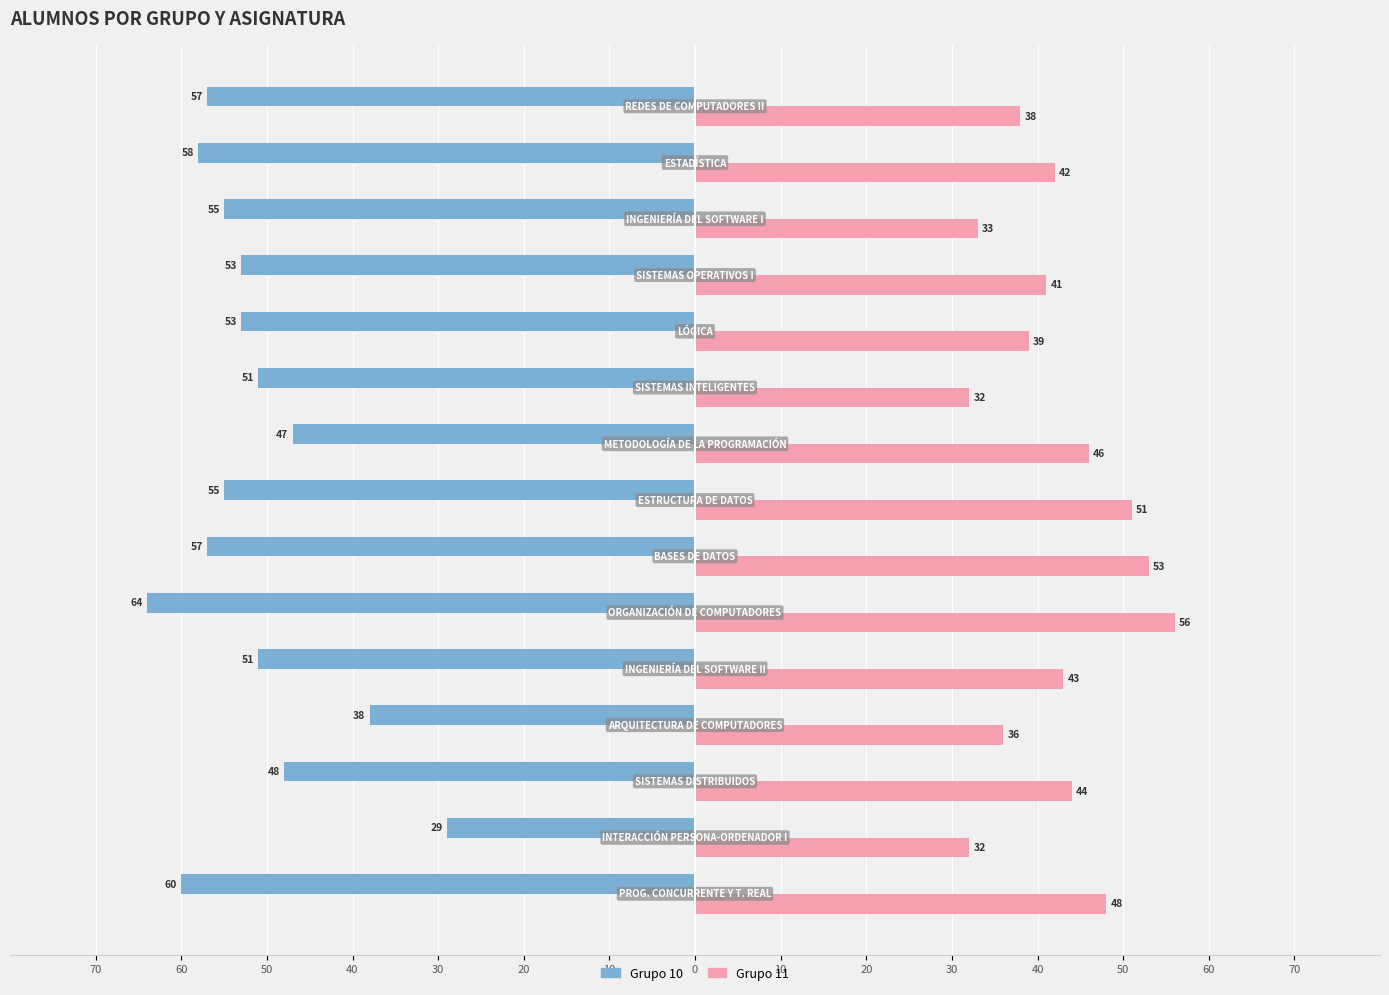

What are all the series names shown in the legend?

Grupo 10, Grupo 11